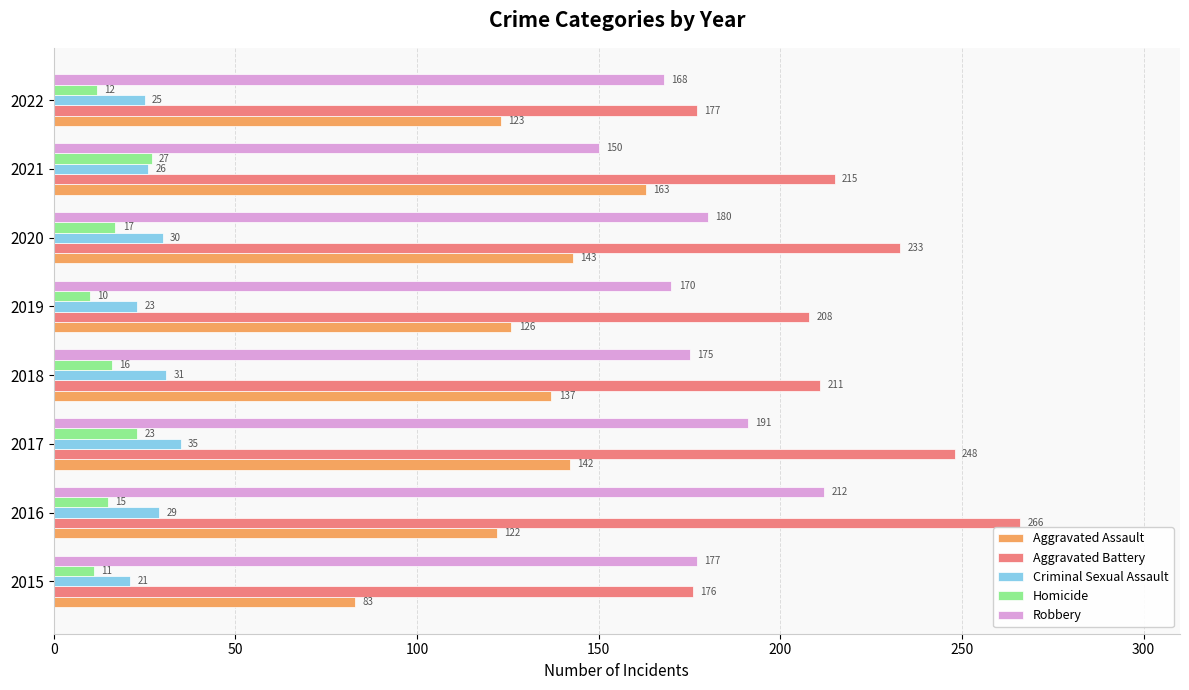

How many data points in Aggravated Battery are less than 215?

4